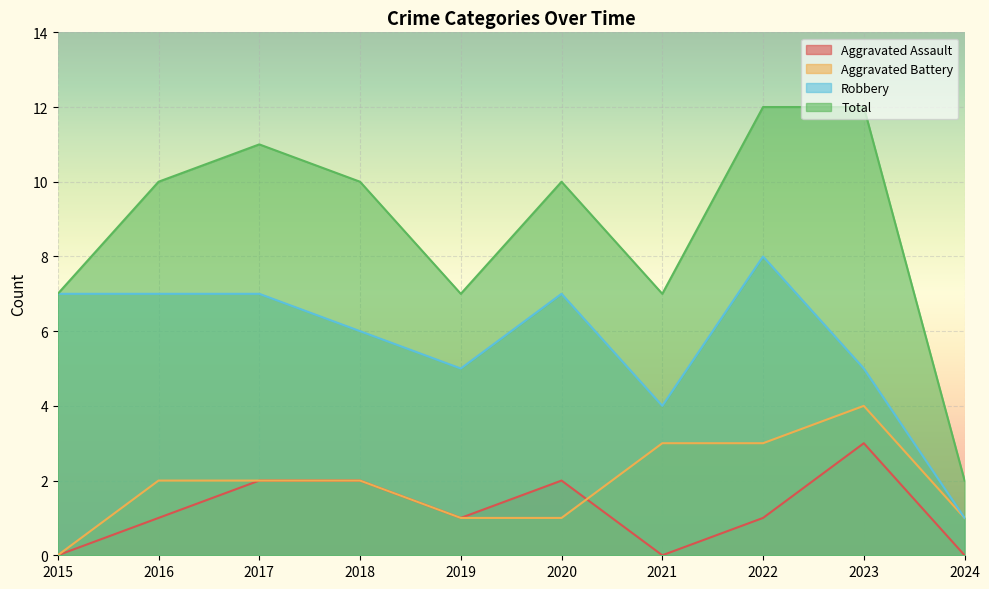

True or false: Total and Aggravated Battery intersect in this chart.

False